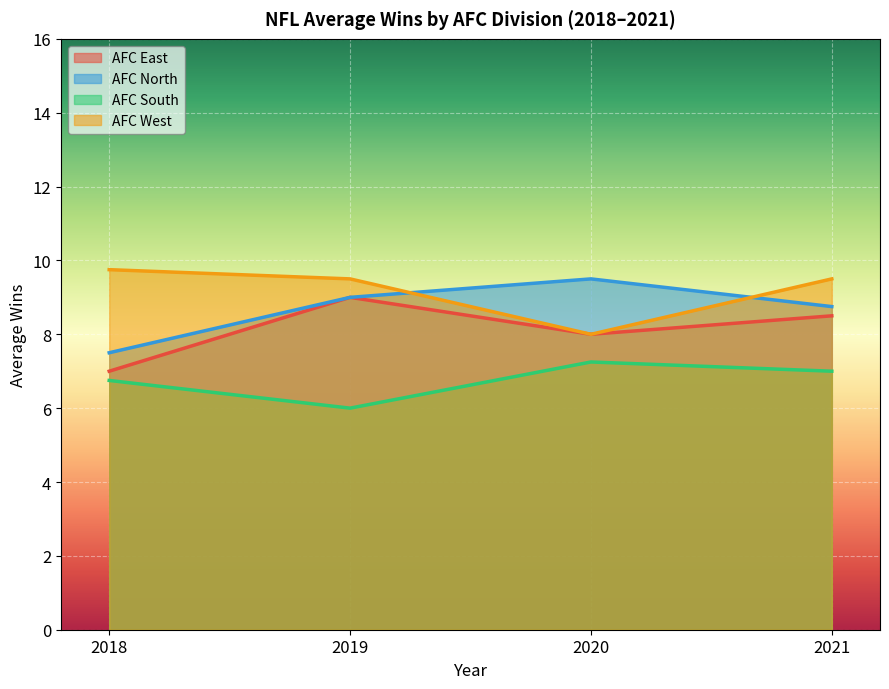

True or false: AFC West has more than 2 interior local peaks.

False